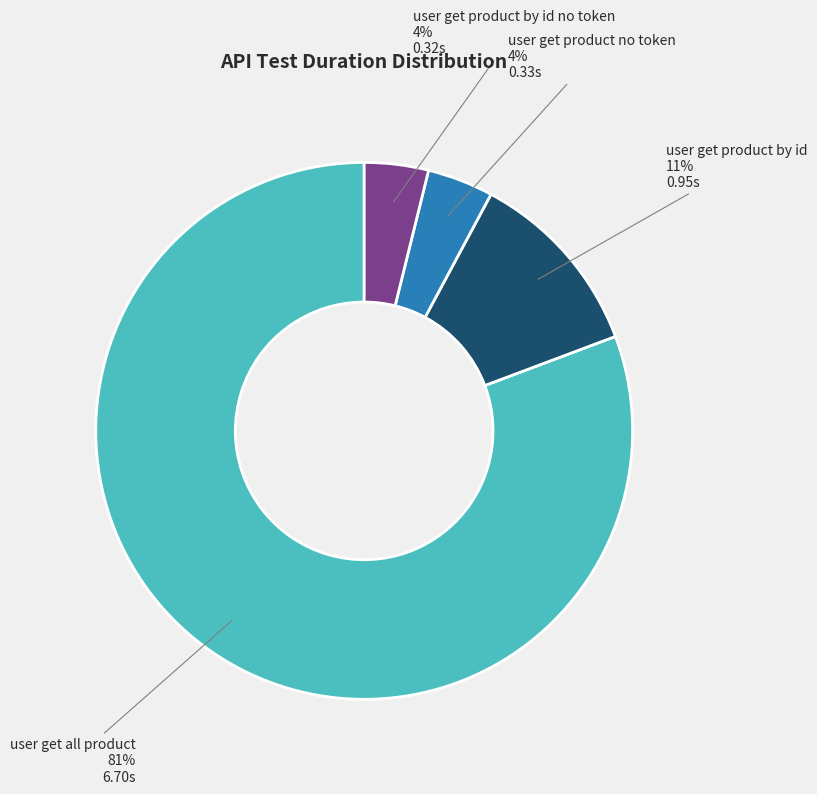

Is there a majority slice in this chart?

Yes